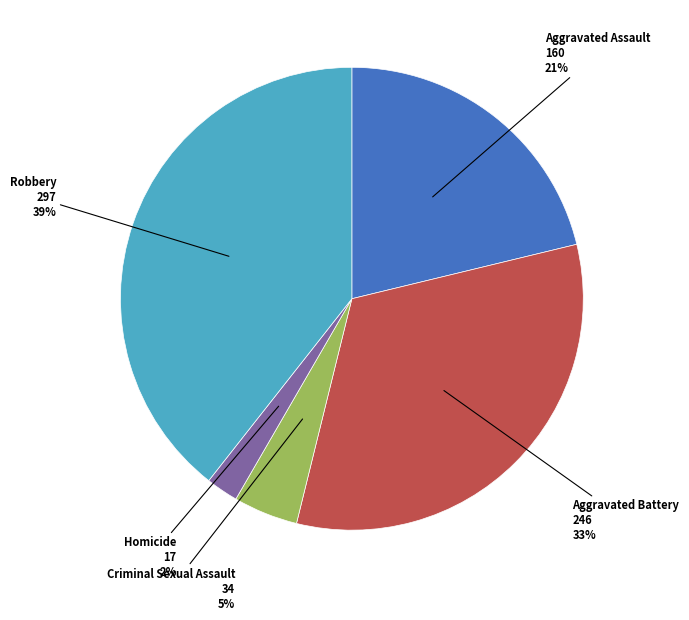

To the nearest percent, what is the difference between the largest and smallest slice percentages?

37%